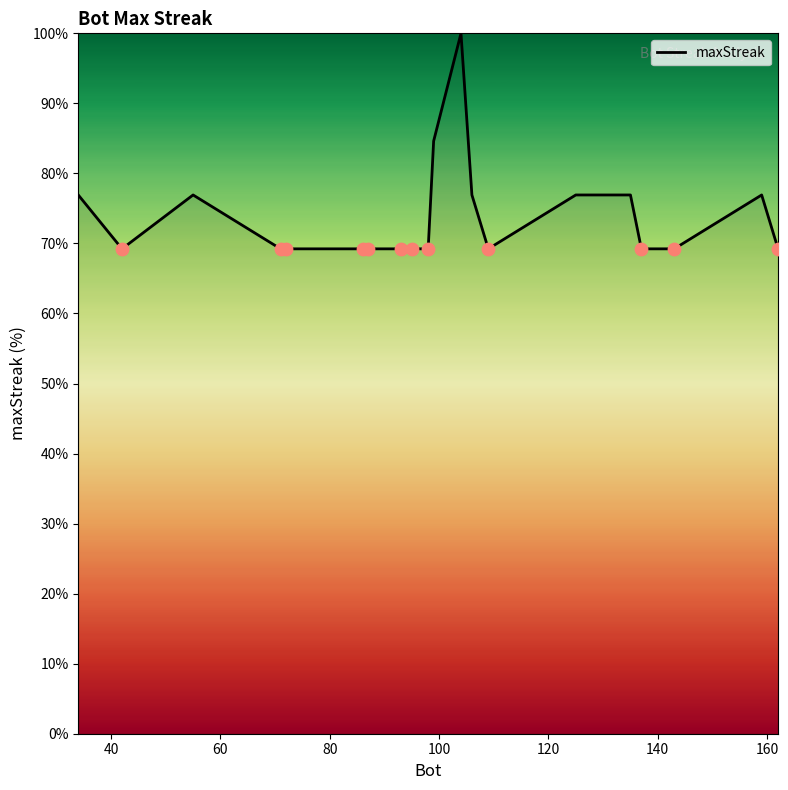

What is the smallest value displayed?

69.2